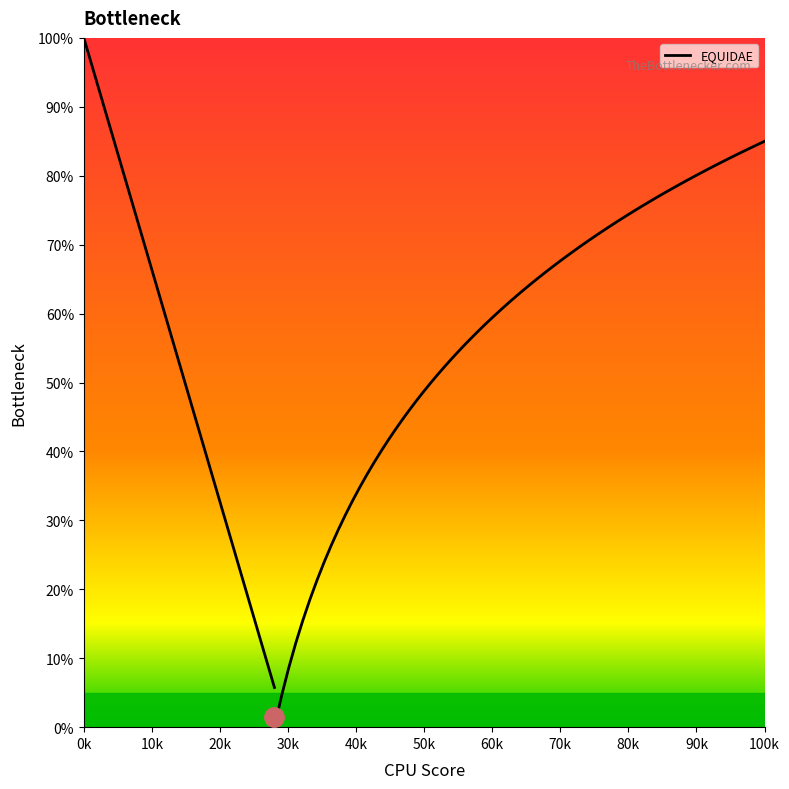

Does the chart display data point markers on the line(s)?

No